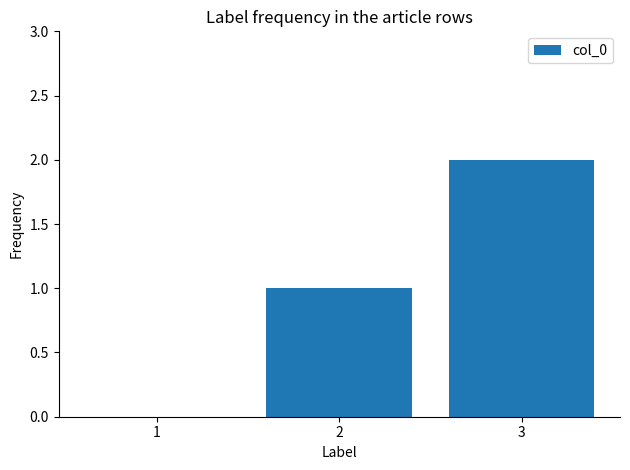

True or false: the data shows 0 at 1.

True